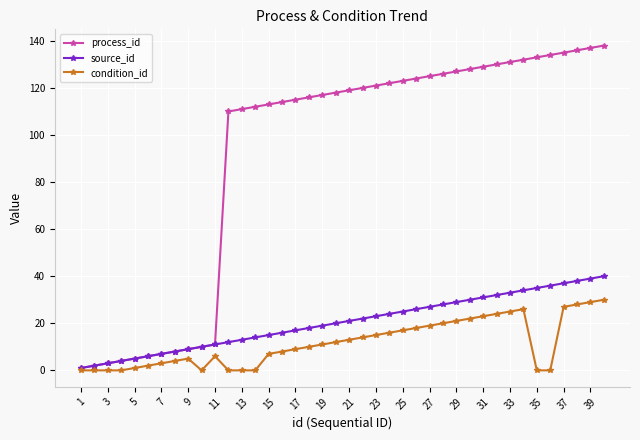

What is the highest value of the source_id series?

40